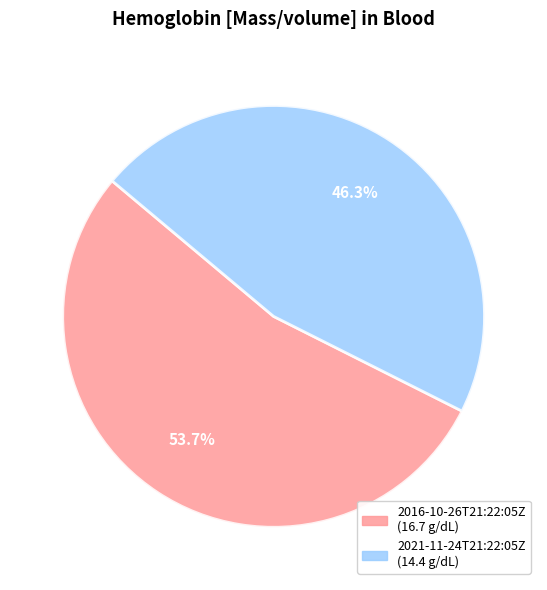

Combined, do 2016-10-26T21:22:05Z and 2021-11-24T21:22:05Z account for over 50%?

Yes